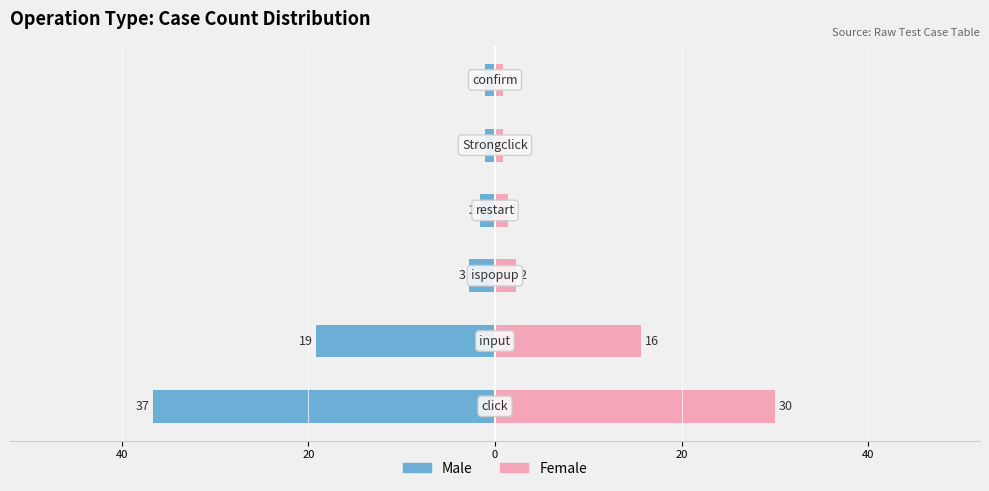

How many data points in Count (B) are less than 2?

3